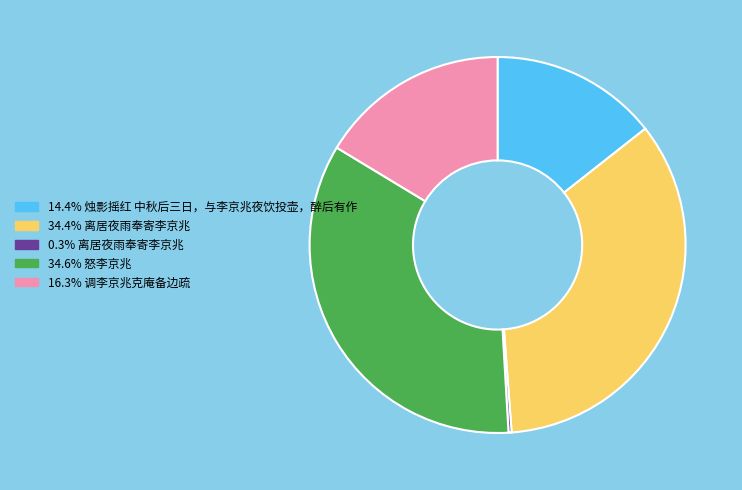

Is there any slice that represents more than half of the pie?

No